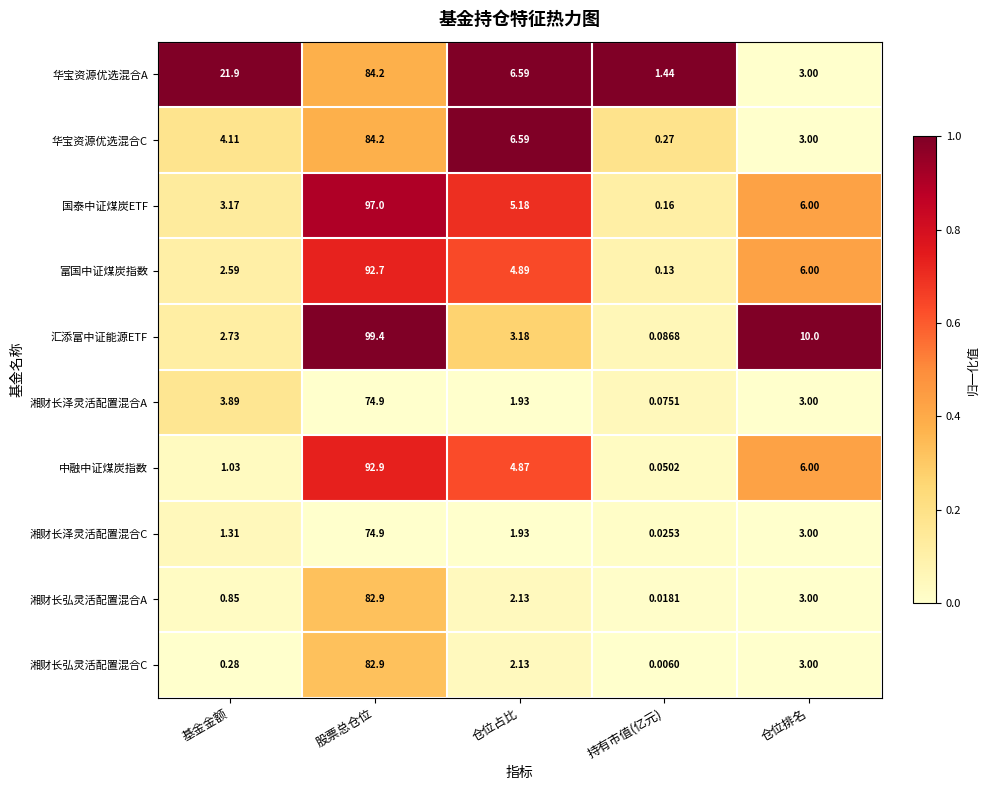

At which label does 华宝资源优选混合C reach its minimum?

持有市值(亿元)